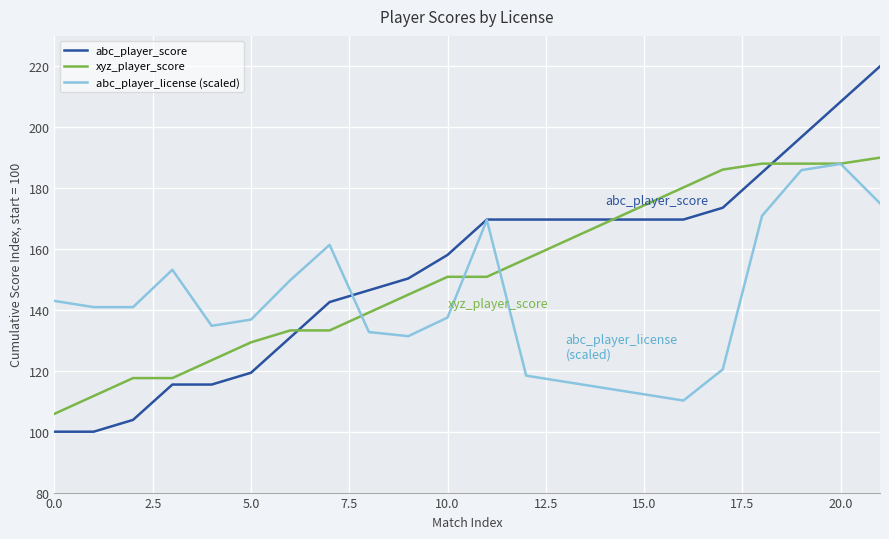

Which series has the widest spread of values?

abc_player_score